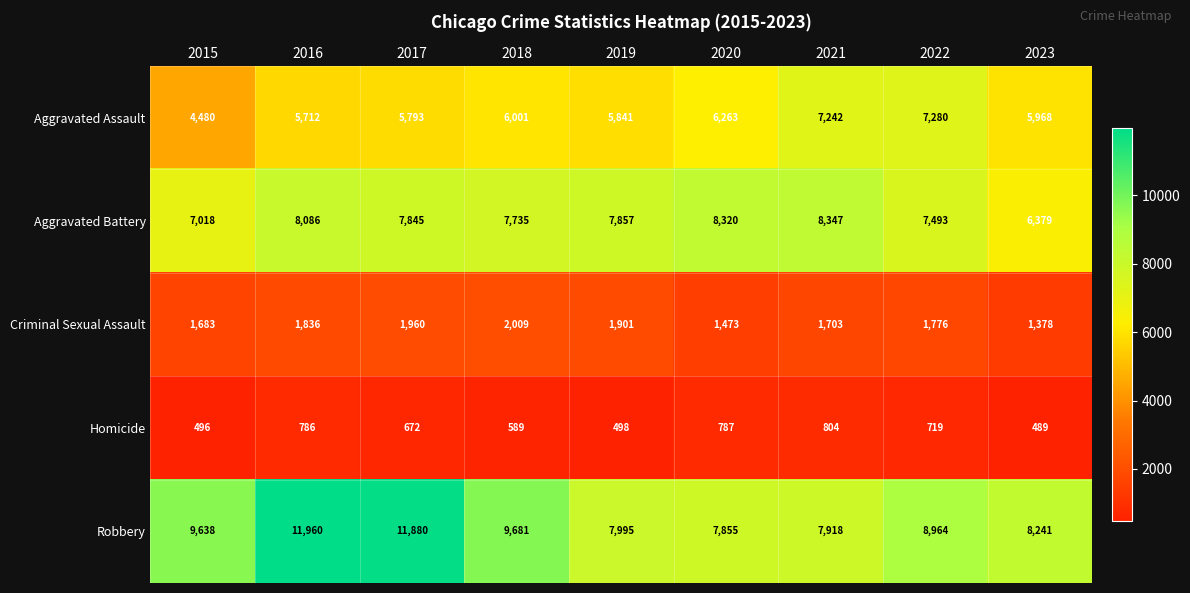

What is the difference between the maximum and minimum values in the Homicide series?

315